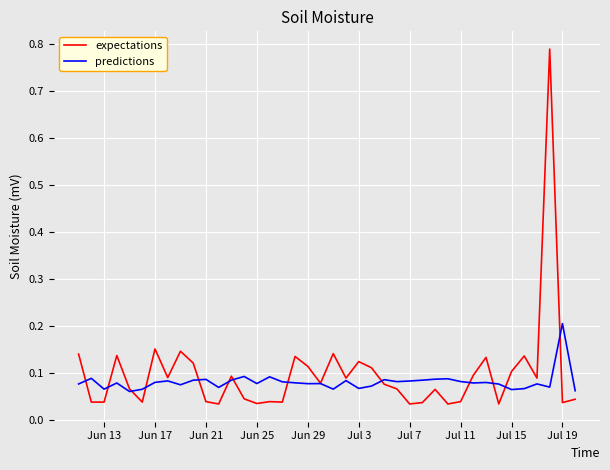

Rank the series by their maximum value, from highest to lowest.

expectations, predictions